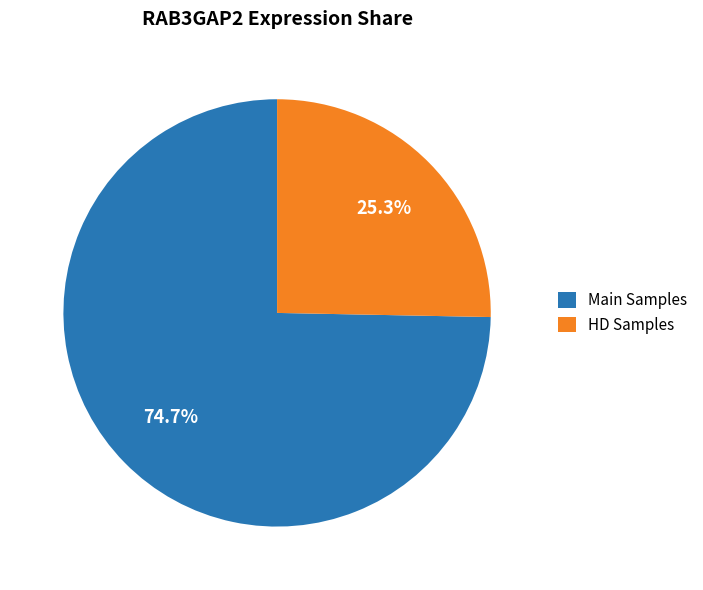

Does any single category account for the majority?

Yes